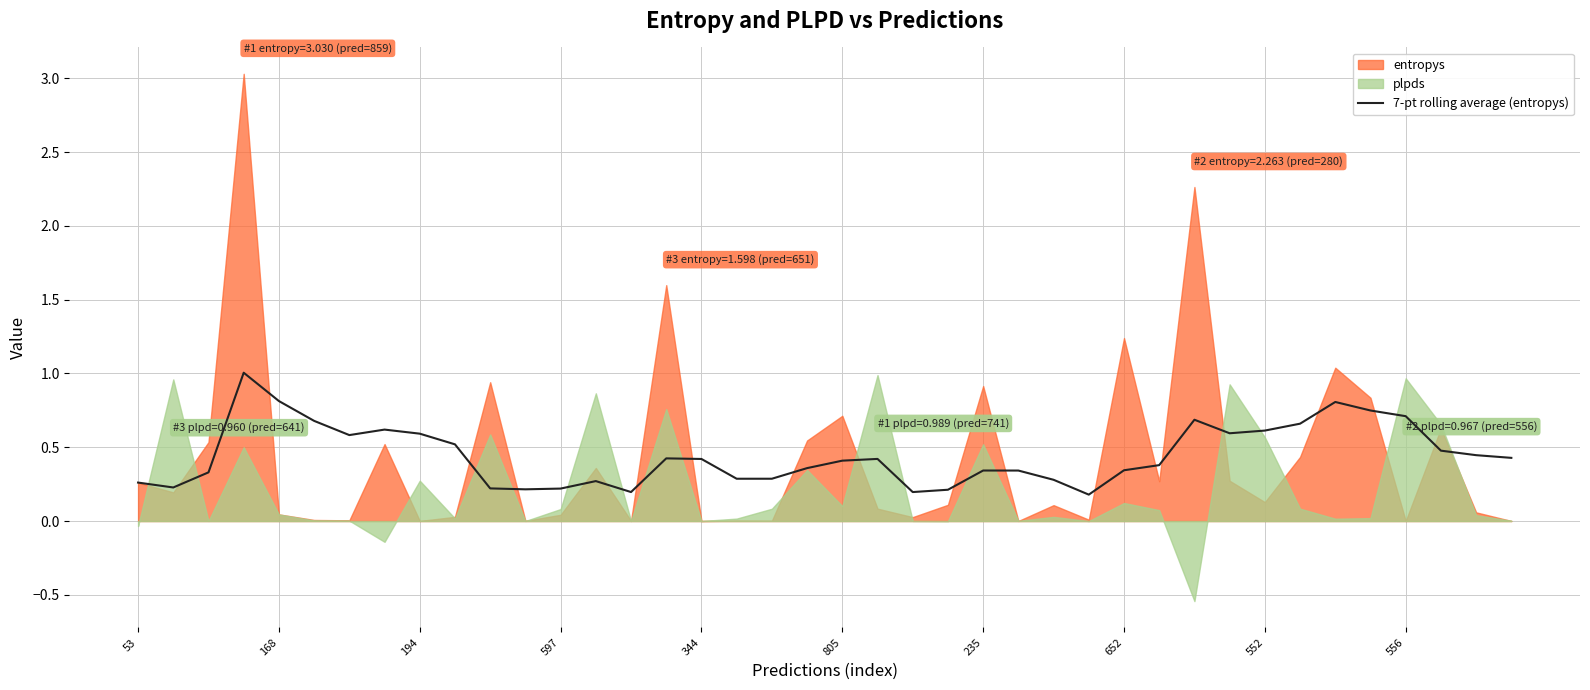

What is the sum of the values at 34 and 11?

1.0